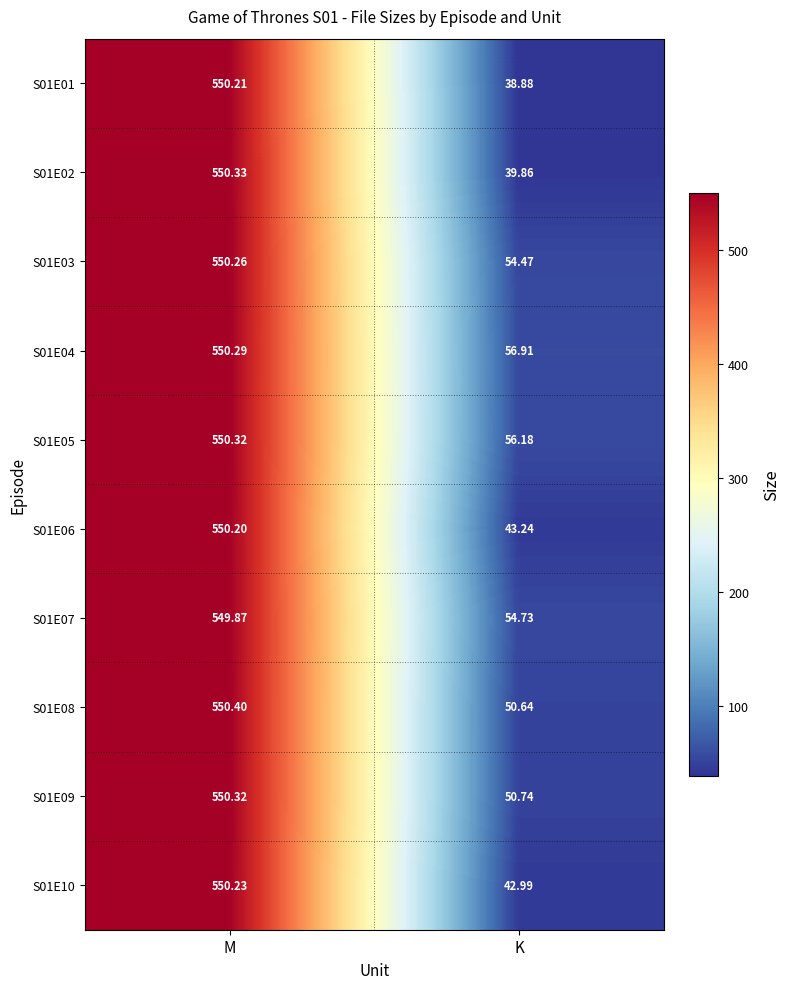

Which category has the lowest value across all series?

K